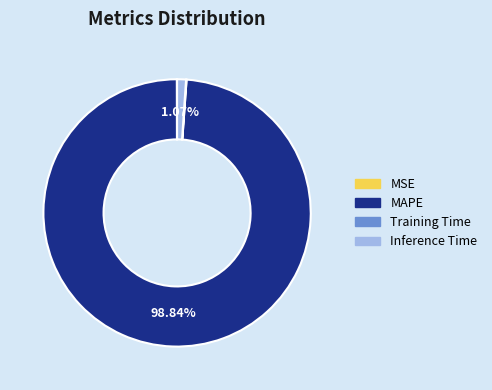

To the nearest percent, what percentage of the pie is Inference Time?

1%